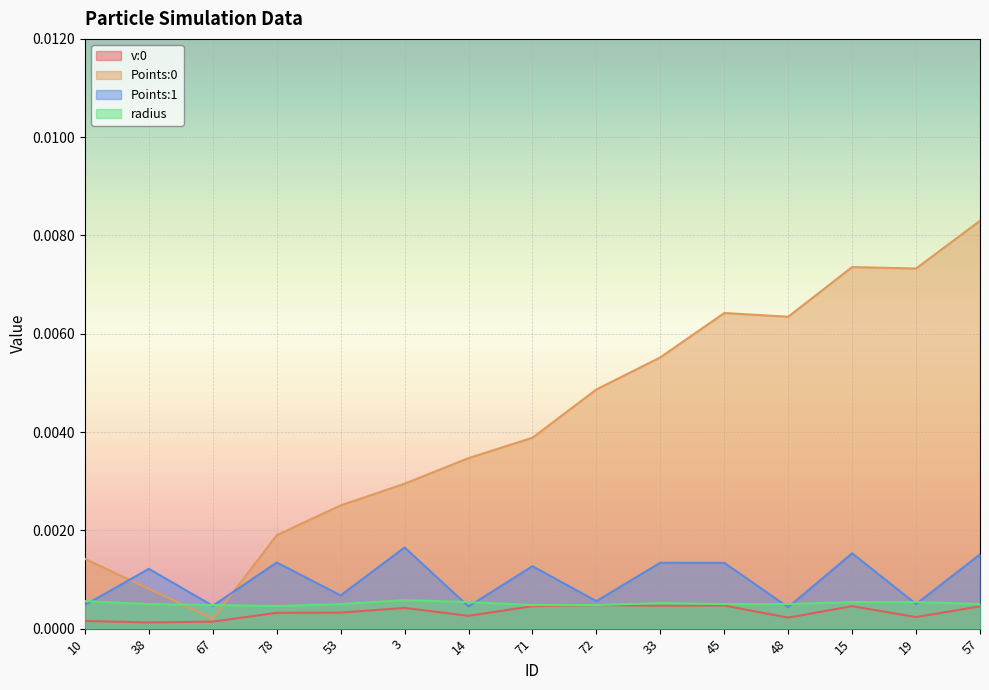

Is the value of radius at 53 greater than the value of Points:0 at 38?

No